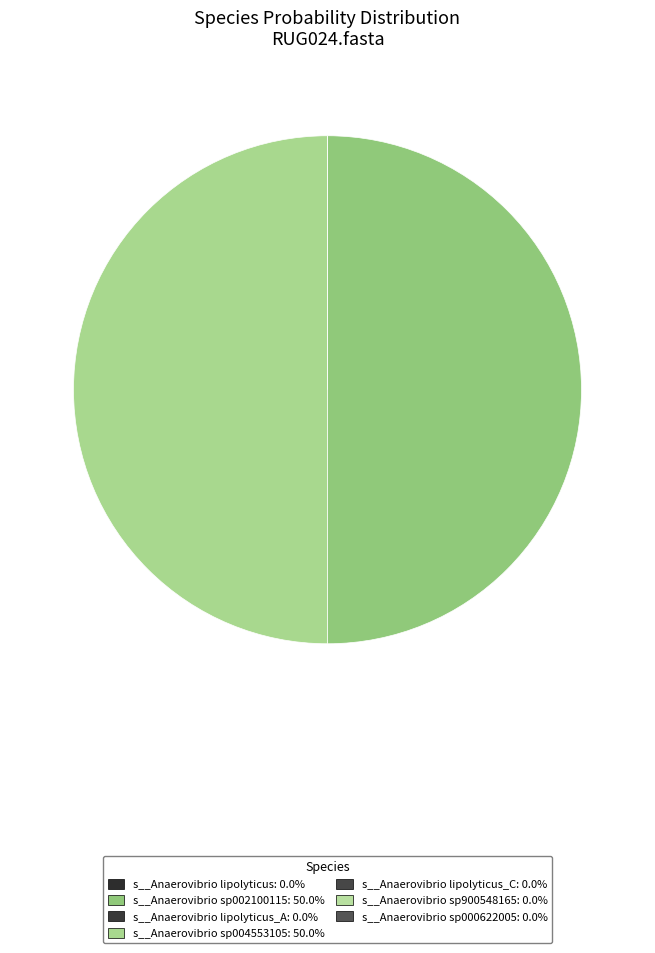

Which category has the biggest portion of the pie?

s__Anaerovibrio sp004553105